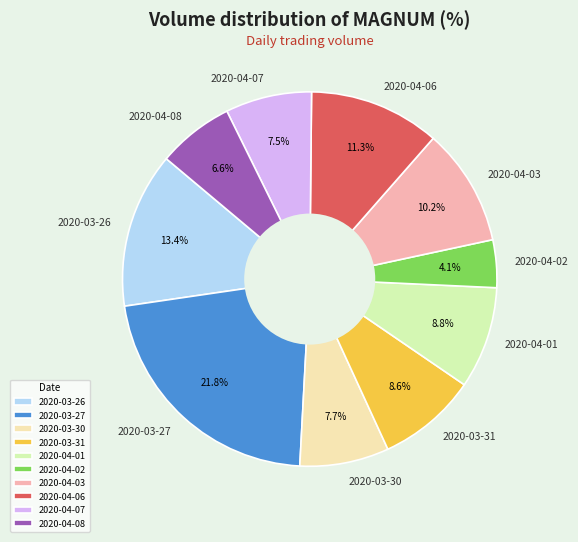

Which slice is the largest?

2020-03-27